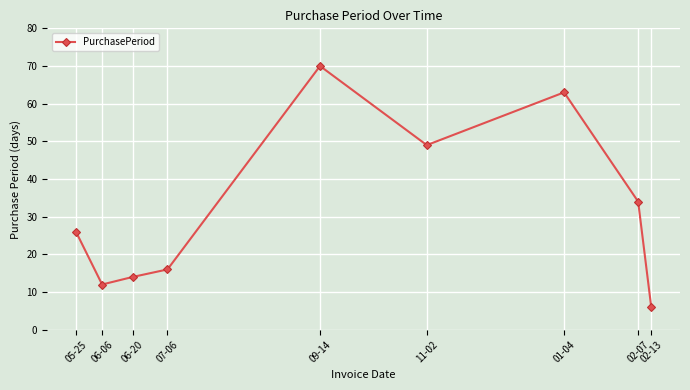

What value does the data have at 06-20?

14